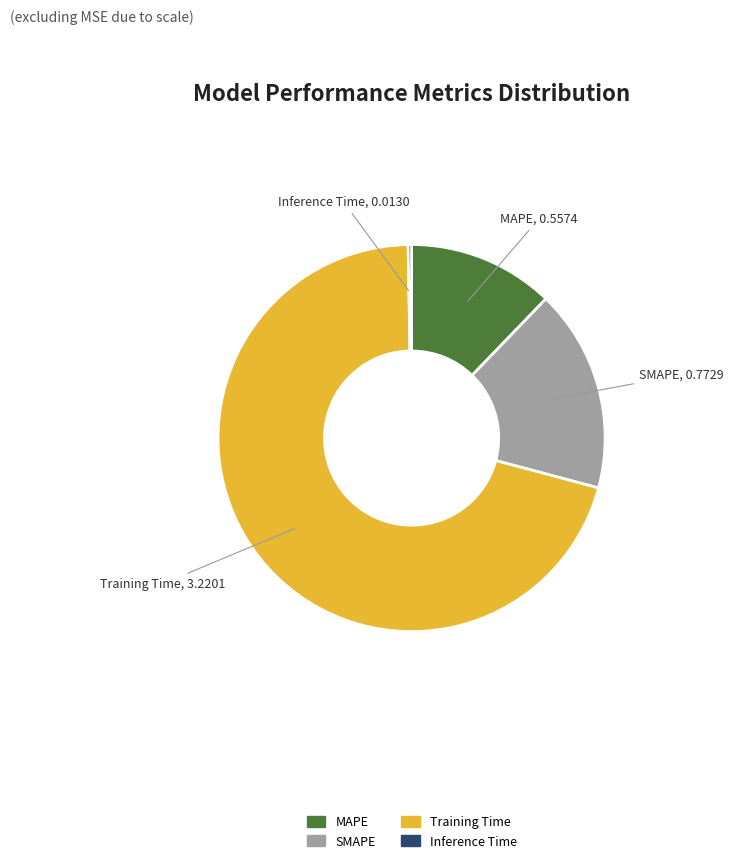

How many slices are in this pie chart?

4